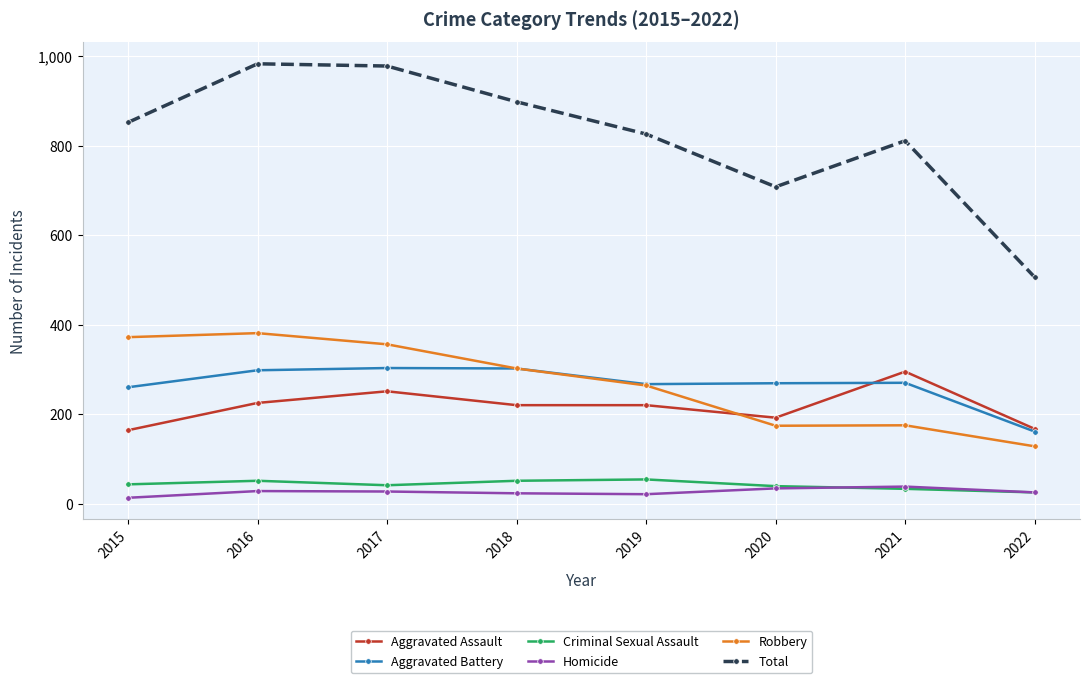

Is this an area chart (filled region under the line)?

No